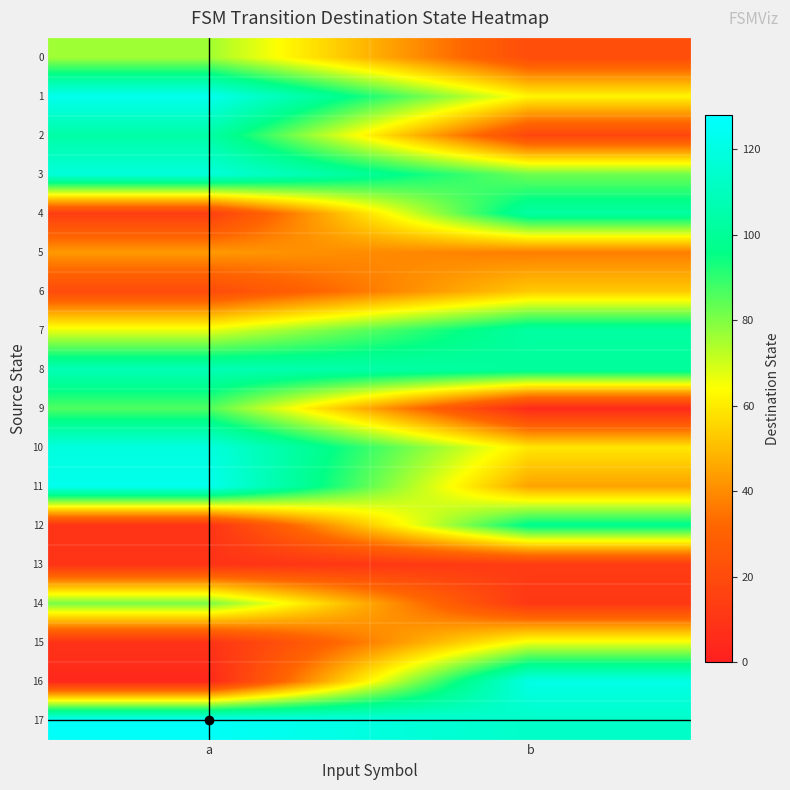

Reading right to left, extract all data points from this chart.

0: b=21	a=76
1: b=62	a=123
2: b=18	a=104
3: b=82	a=118
4: b=103	a=14
5: b=37	a=43
6: b=53	a=20
7: b=103	a=67
8: b=101	a=108
9: b=5	a=86
10: b=59	a=119
11: b=45	a=123
12: b=98	a=9
13: b=13	a=9
14: b=11	a=81
15: b=66	a=9
16: b=121	a=4
17: b=113	a=126